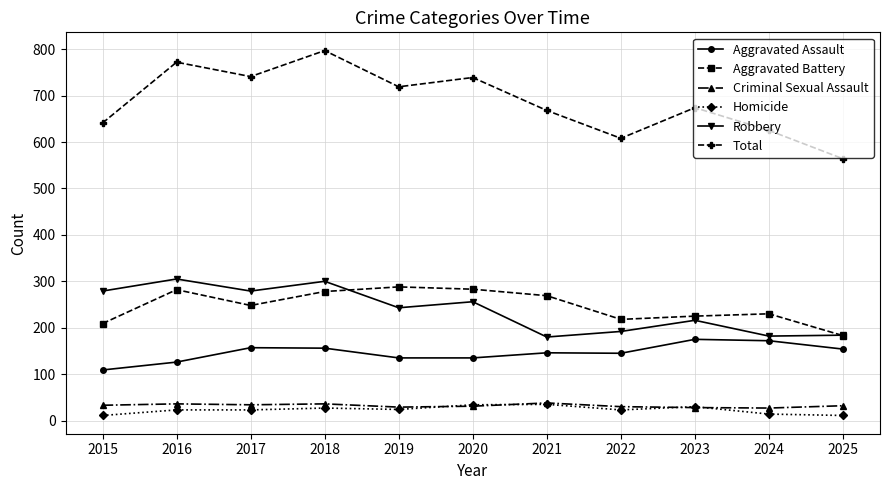

What is the average value of the Total series?

686